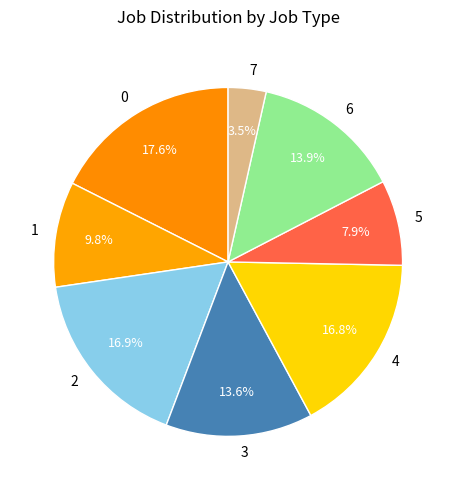

Is 1 the majority of the pie?

No